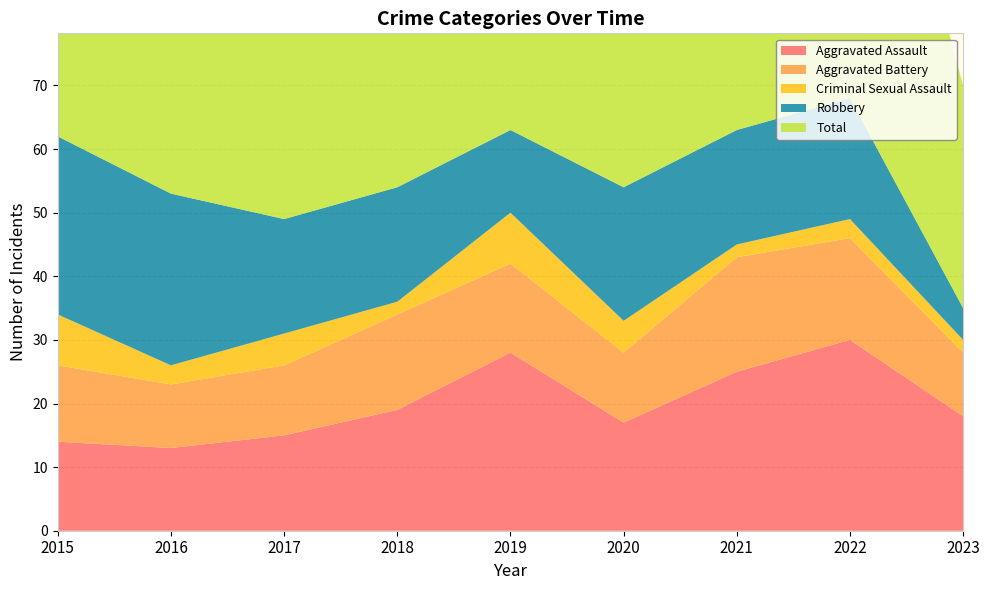

Reading right to left, what are all the values shown in this chart?

Aggravated Assault: 18	30	25	17	28	19	15	13	14
Aggravated Battery: 10	16	18	11	14	15	11	10	12
Criminal Sexual Assault: 2	3	2	5	8	2	5	3	8
Robbery: 5	19	18	21	13	18	18	27	28
Total: 35	68	63	56	64	55	49	54	62